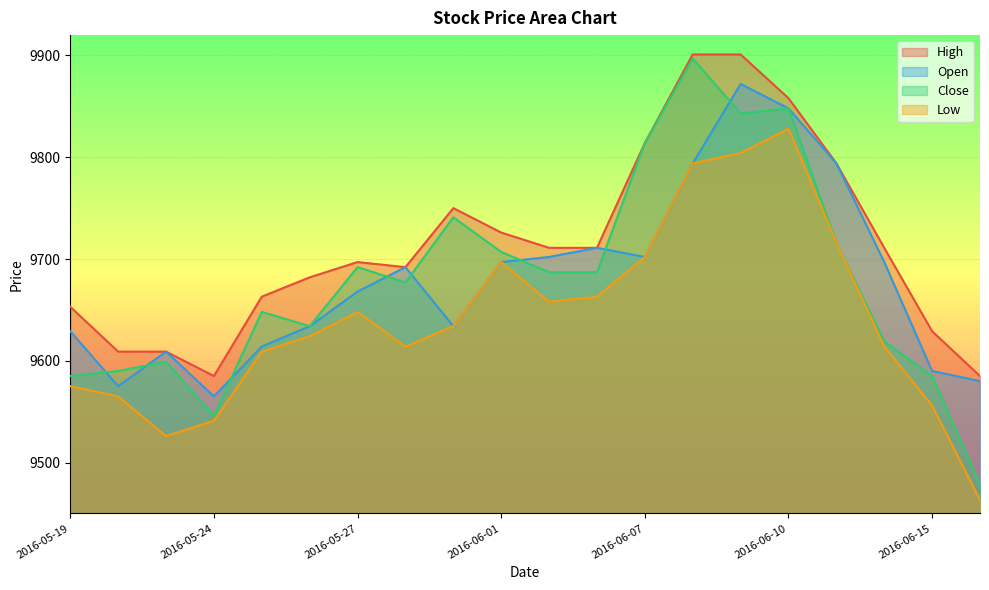

At which label is Close closest to 9687?

2016-06-02